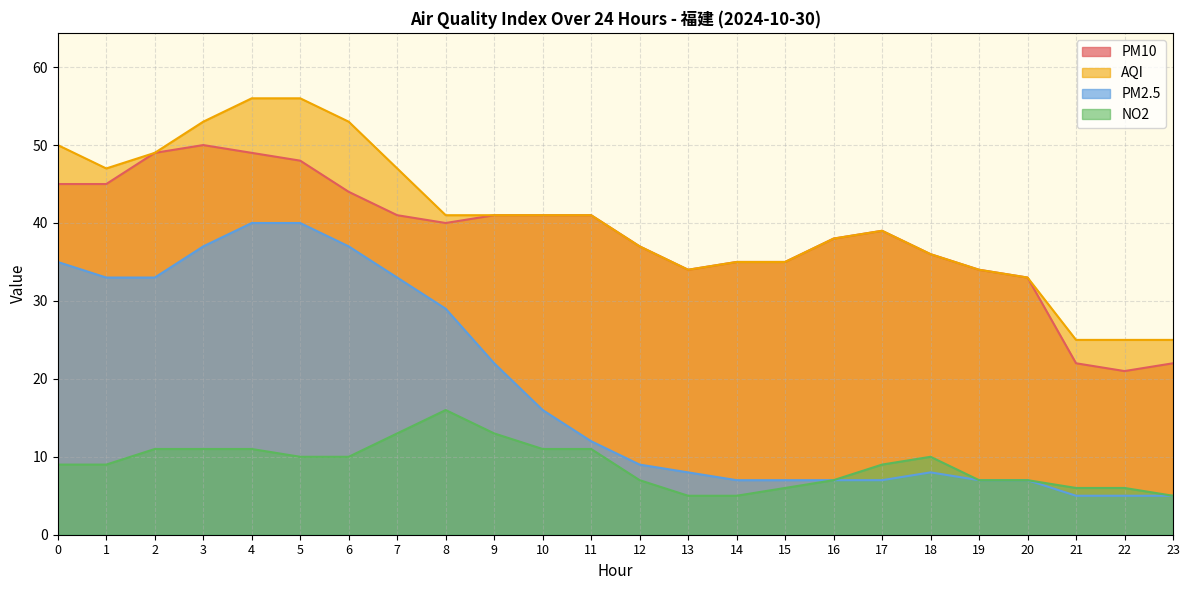

In NO2, how many points are higher than both neighbors (excluding endpoints)?

2